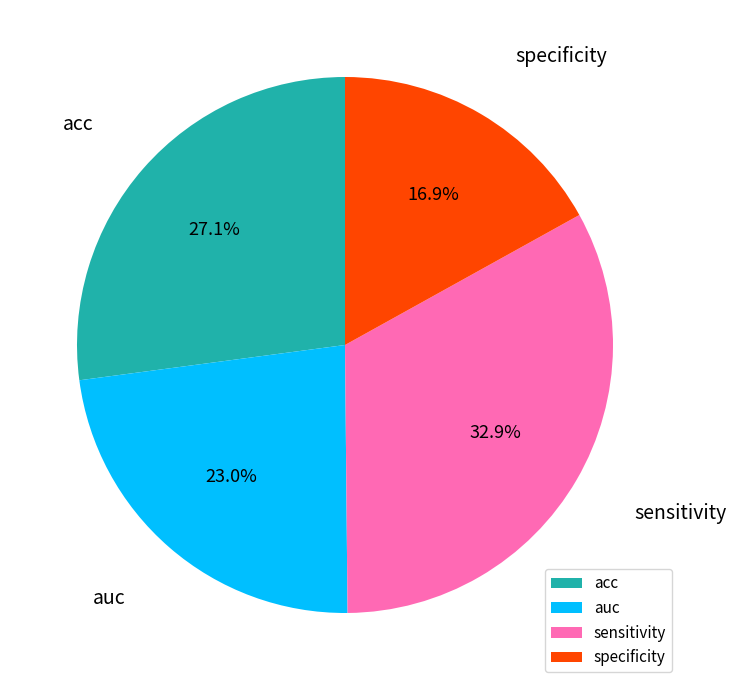

Which category has the biggest portion of the pie?

sensitivity